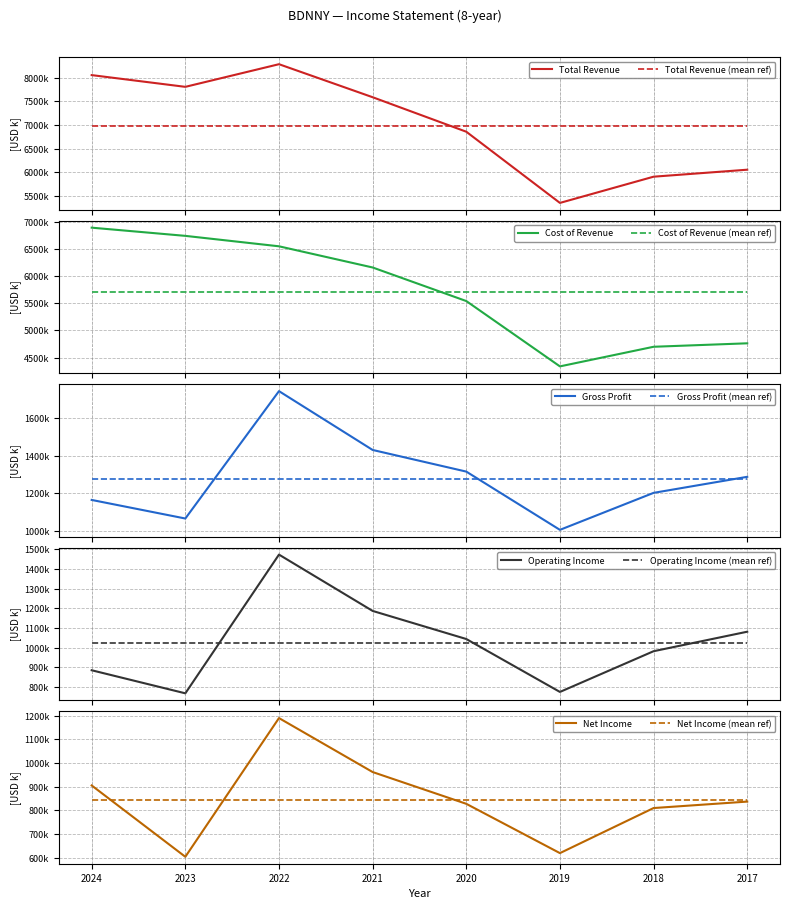

At how many categories does at least one series exceed 7613959?

3